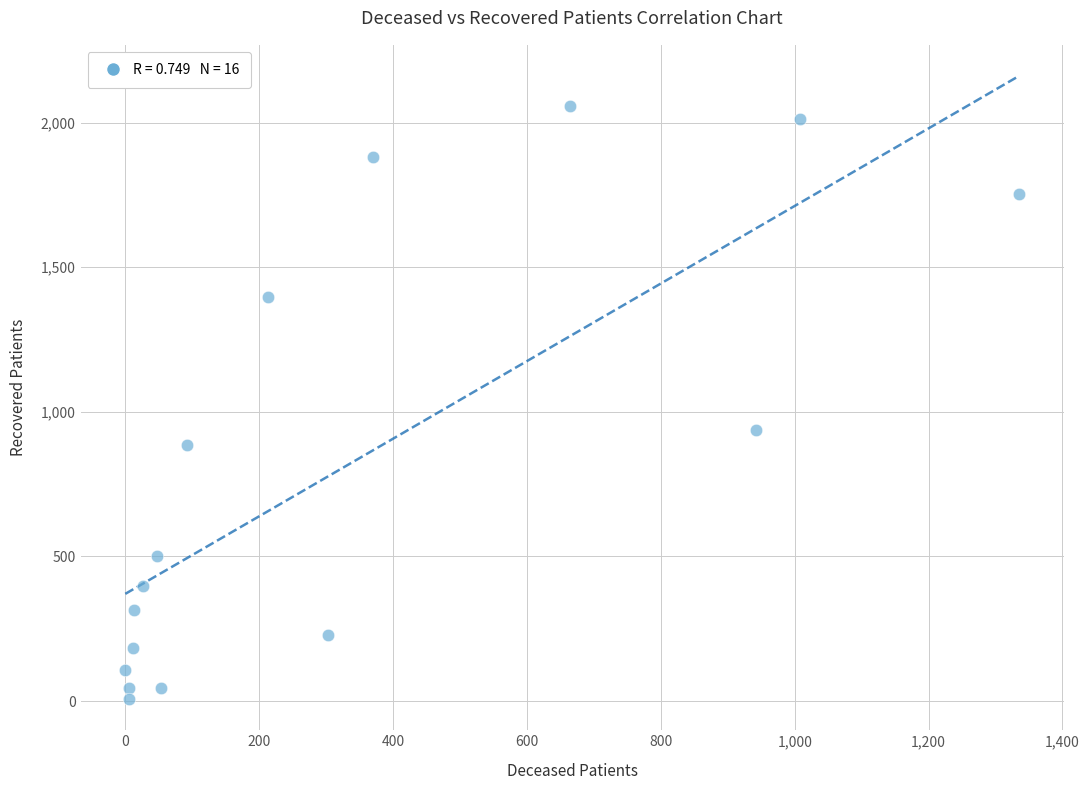

What is the range of X values (max minus min)?

1335